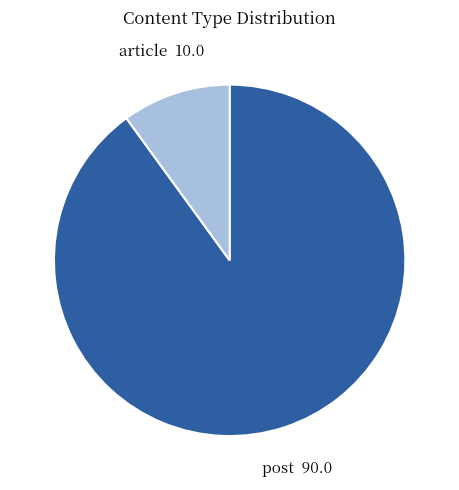

Is there a majority slice in this chart?

Yes